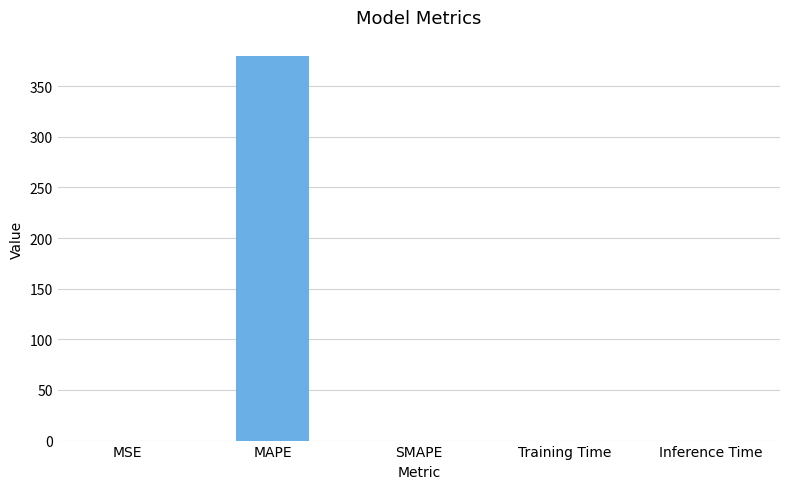

True or false: the data shows 0.0 at Inference Time.

True